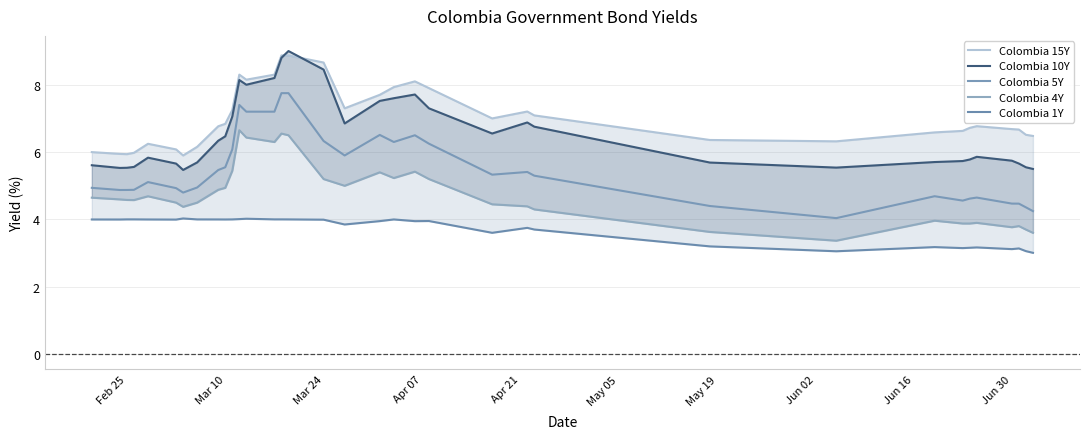

The Colombia 5Y series shows 4.5 at Jun 30. True or false?

True